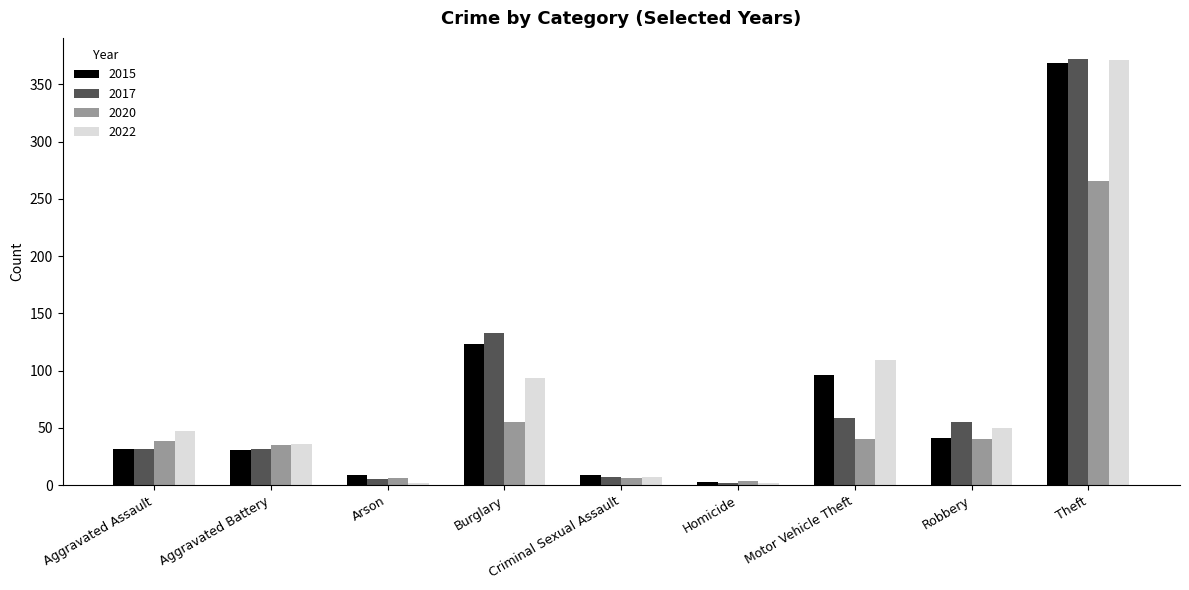

What is the sum of all 2020 values?

491